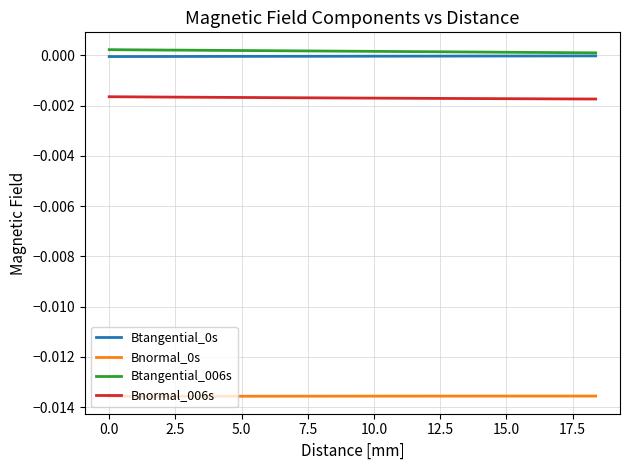

True or false: Bnormal_006s and Btangential_006s cross at least once.

False